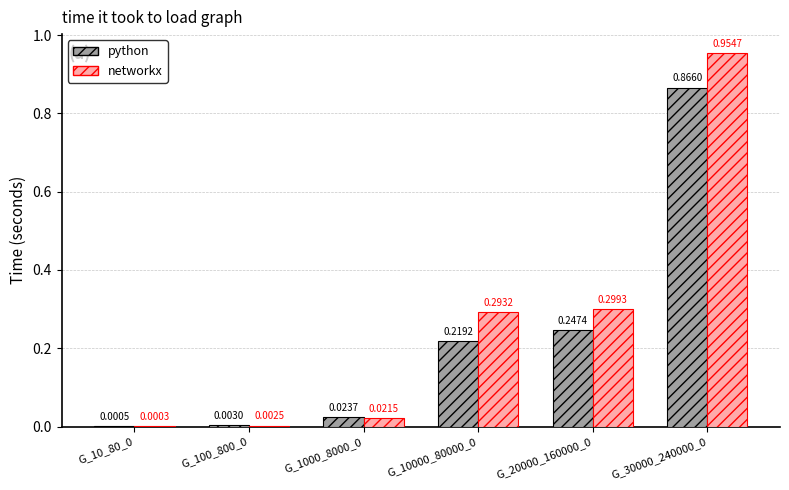

Is the value of python at G_10000_80000_0 greater than the value of networkx at G_1000_8000_0?

Yes